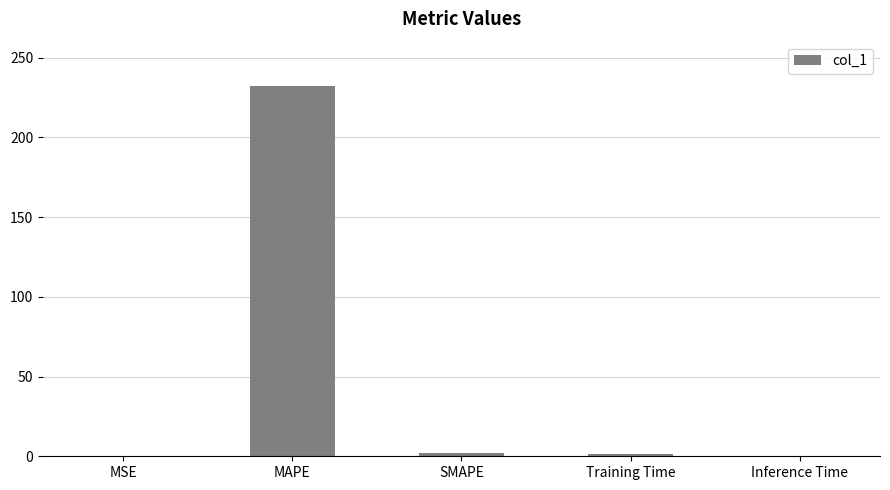

How many data points does each series have?

5